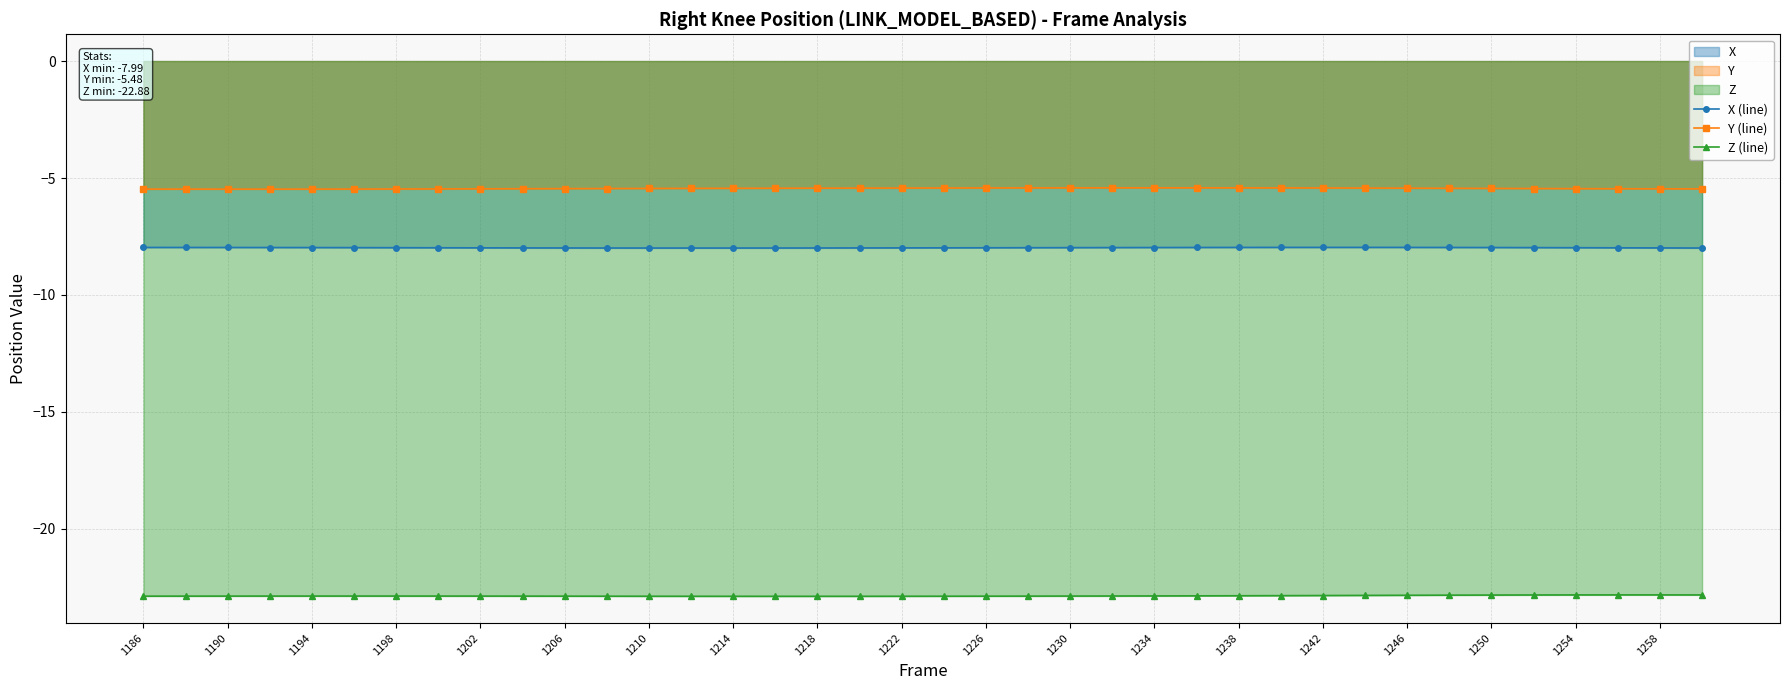

Read the Y (line) value at 1254.

-5.5